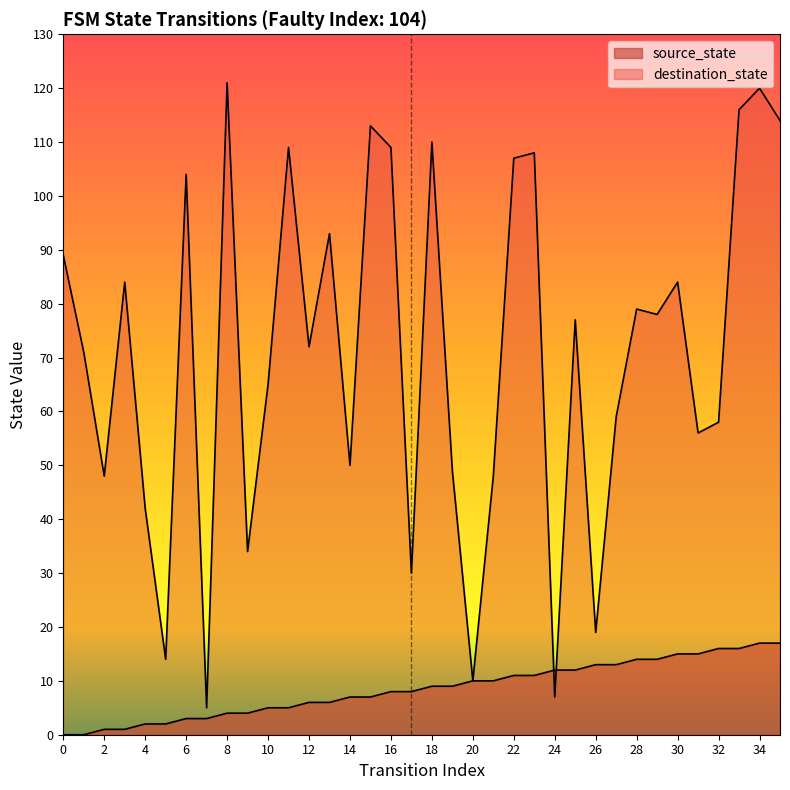

At which label is destination_state closest to 63?

10